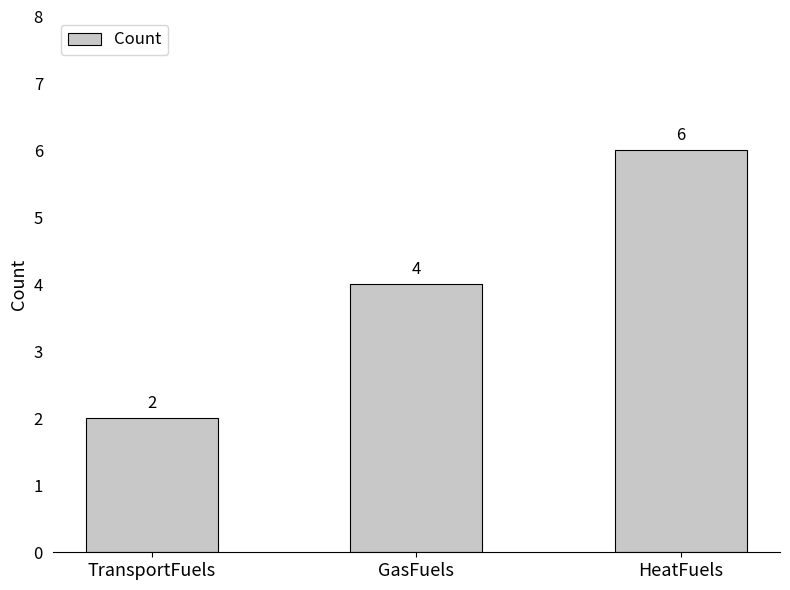

What is the sum of all values?

12